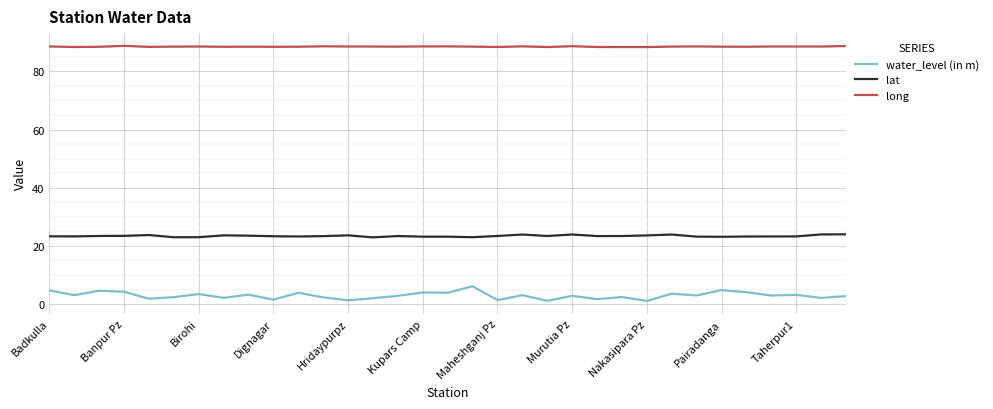

Which series has the largest total across all categories?

long